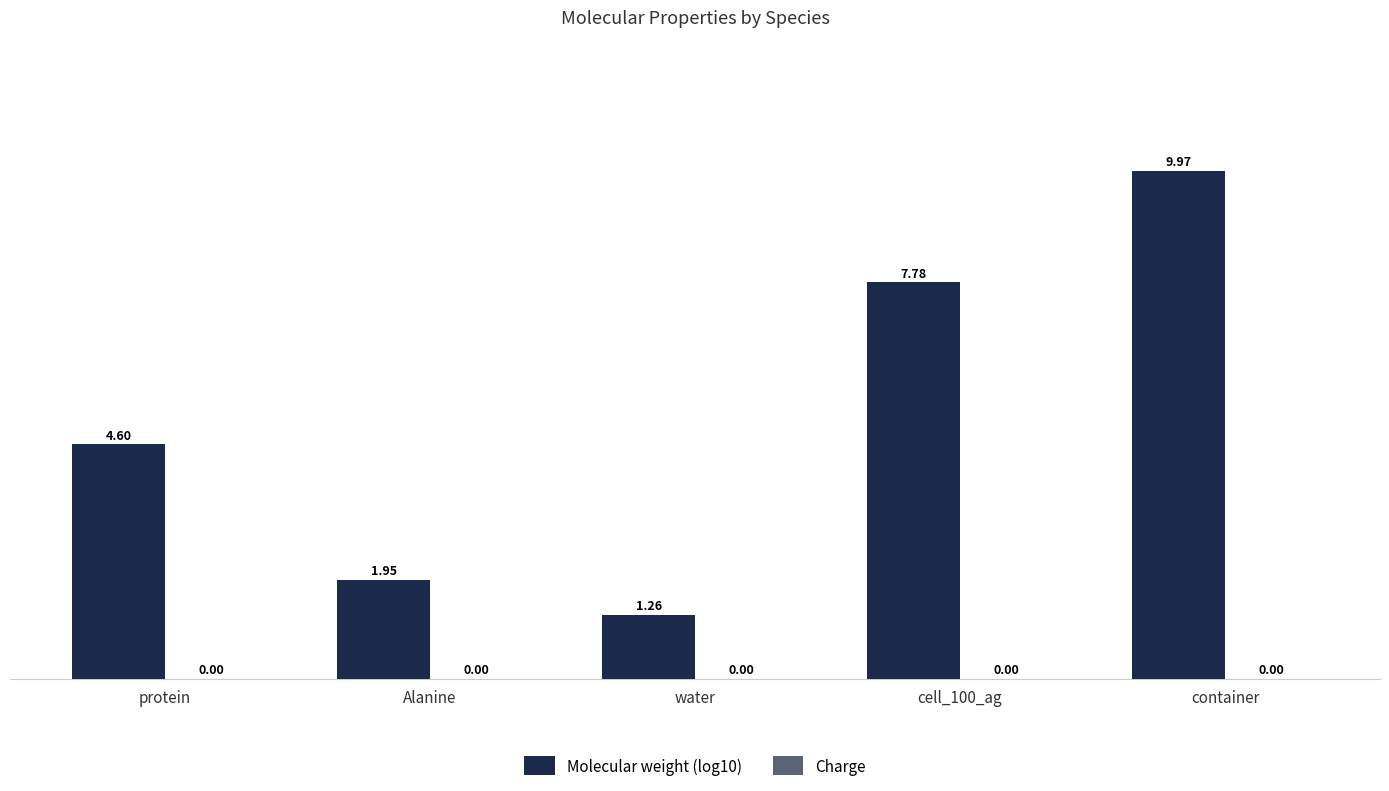

What is the change in value from protein to container?

+5.4